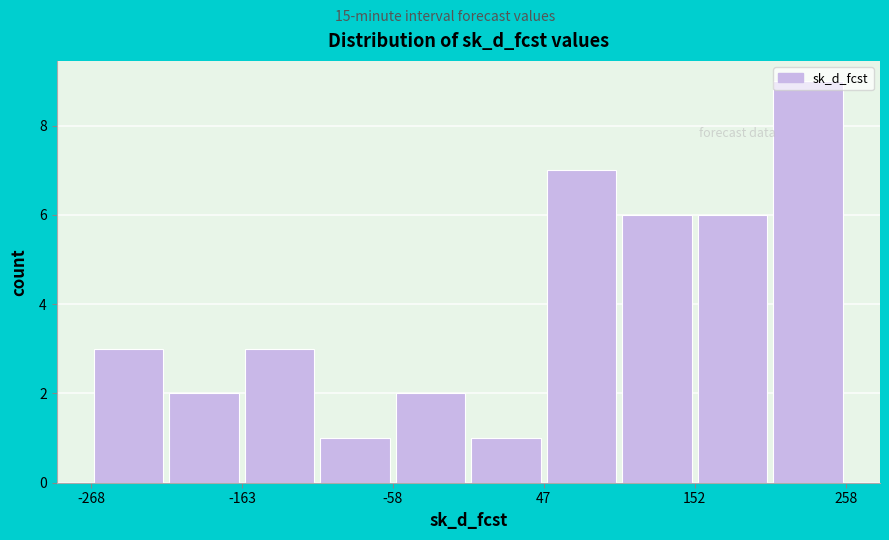

Around what value on the x-axis is the tallest bar? Give the approximate position of its centre, as read against the axis.

240